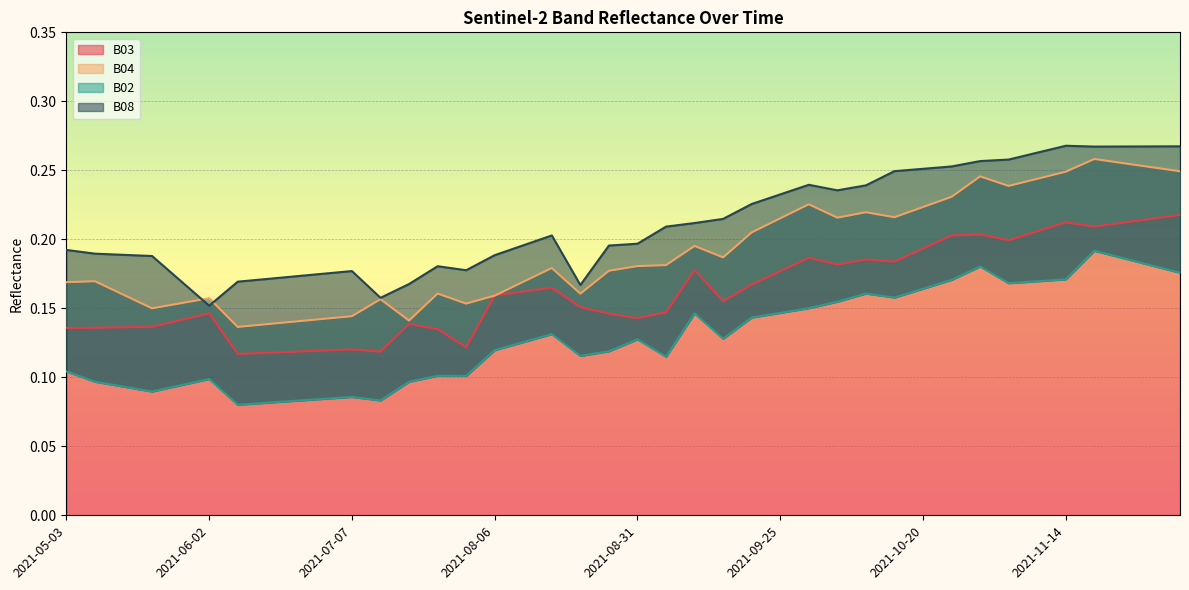

What are all the series names shown in the legend?

B02, B03, B04, B08